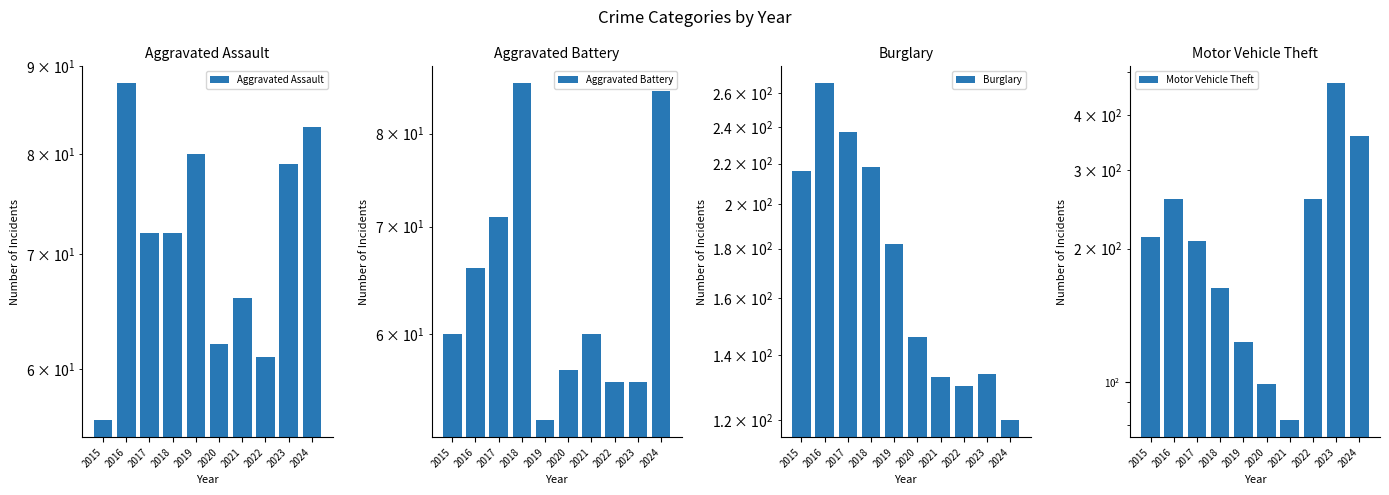

The value of Aggravated Assault at 2022 is 61. True or false?

True